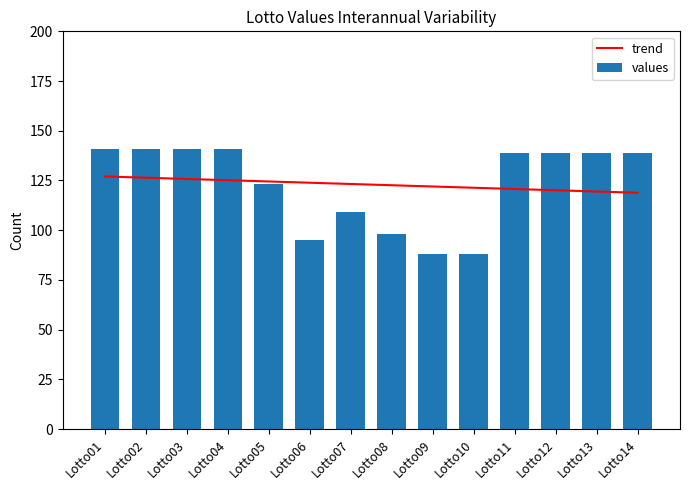

At which label does values first exceed 139?

Lotto01